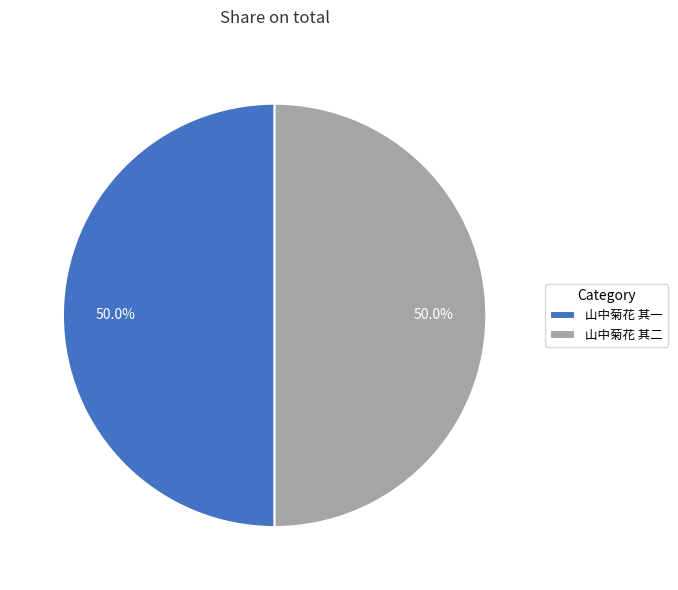

What is the ratio of the value at 山中菊花 其二 to the value at 山中菊花 其一?

1.0